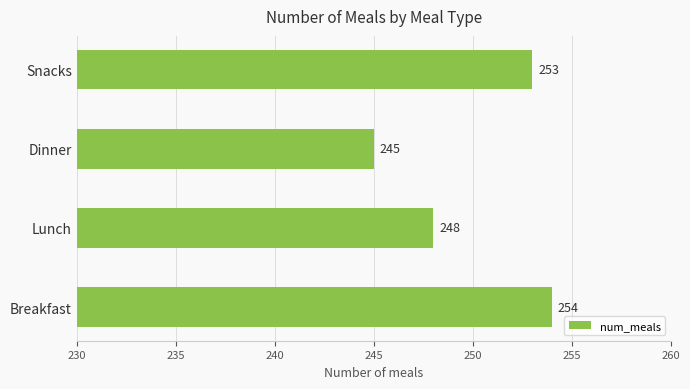

At which label is the value closest to 249?

Lunch